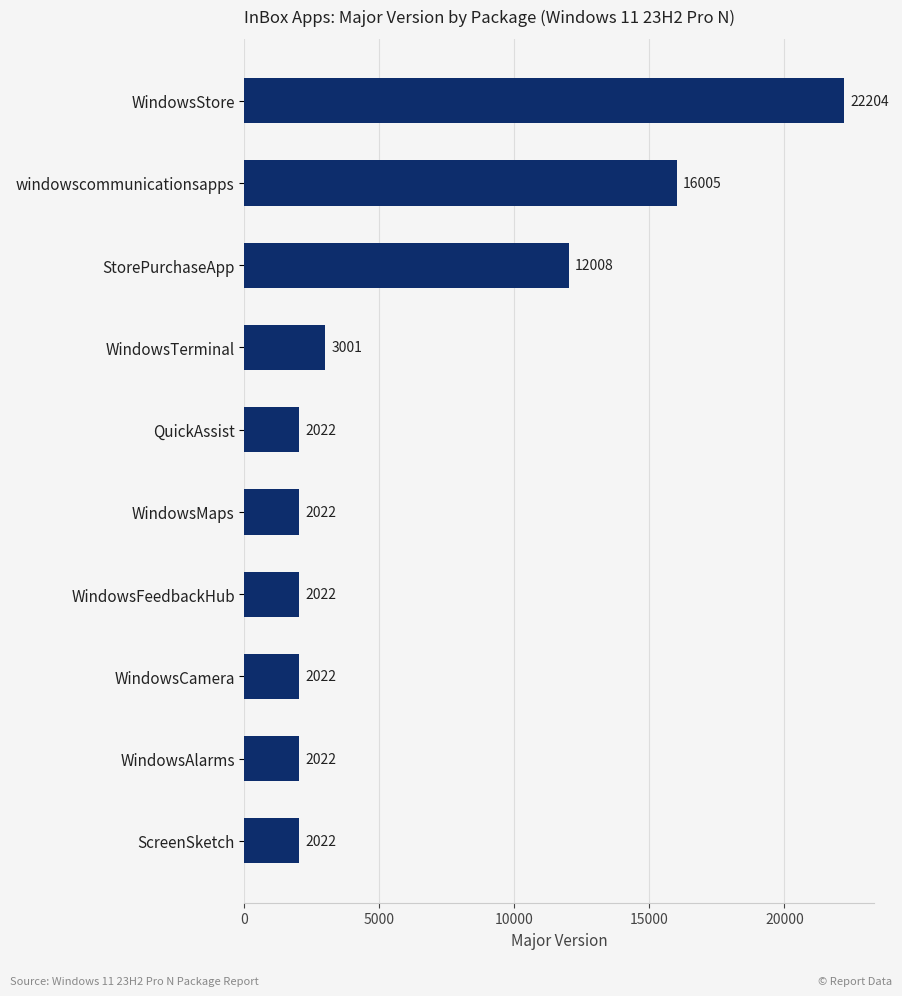

True or false: the data shows 12008 at StorePurchaseApp.

True